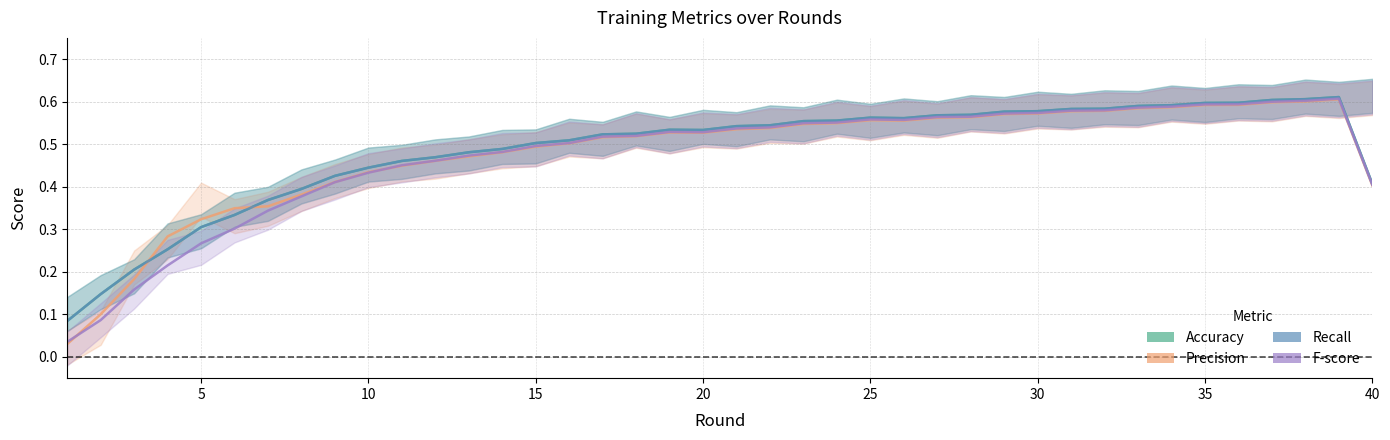

Is the value of Recall at 36 greater than the value of Precision at 9?

Yes